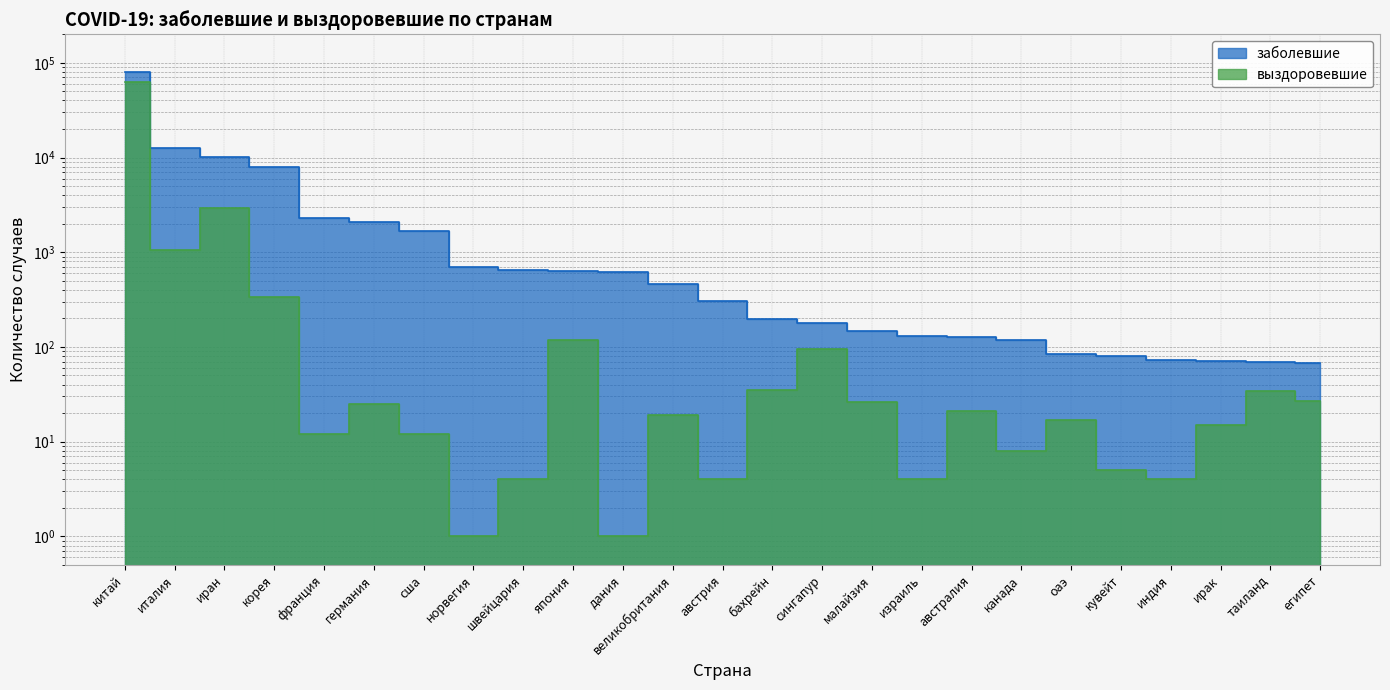

What is the label of the 17th point from the right?

швейцария